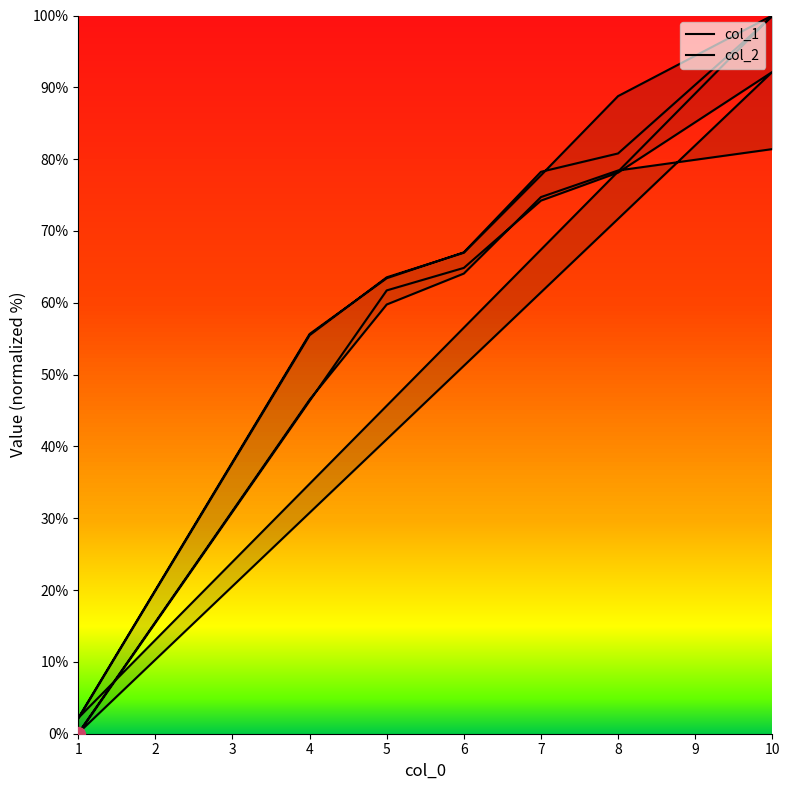

Reading left to right, list all the values displayed in this chart.

col_1: 0.0	46.3	61.7	64.9	74.2	78.1	92.1	0.1	46.5	59.8	64.1	74.7	78.4	81.4
col_2: 2.1	55.5	63.5	67.0	77.7	88.8	100.0	2.2	55.7	63.4	67.0	78.2	80.8	99.9